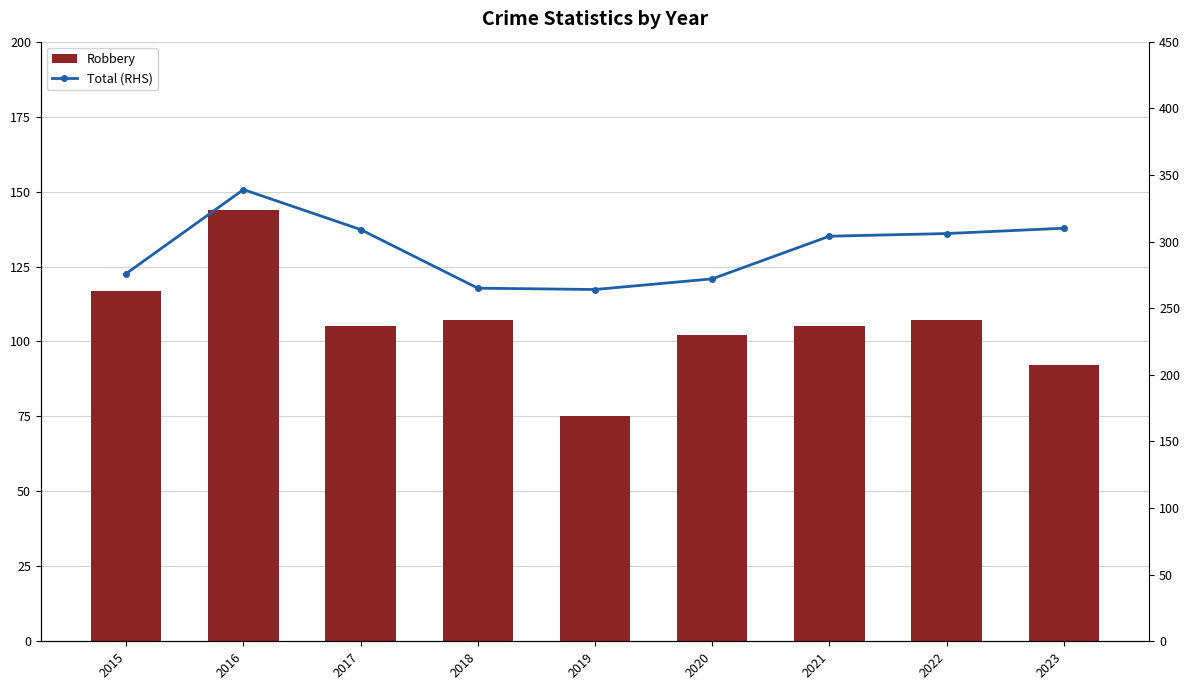

Rank the series by their average value, from lowest to highest.

Robbery, Total (RHS)